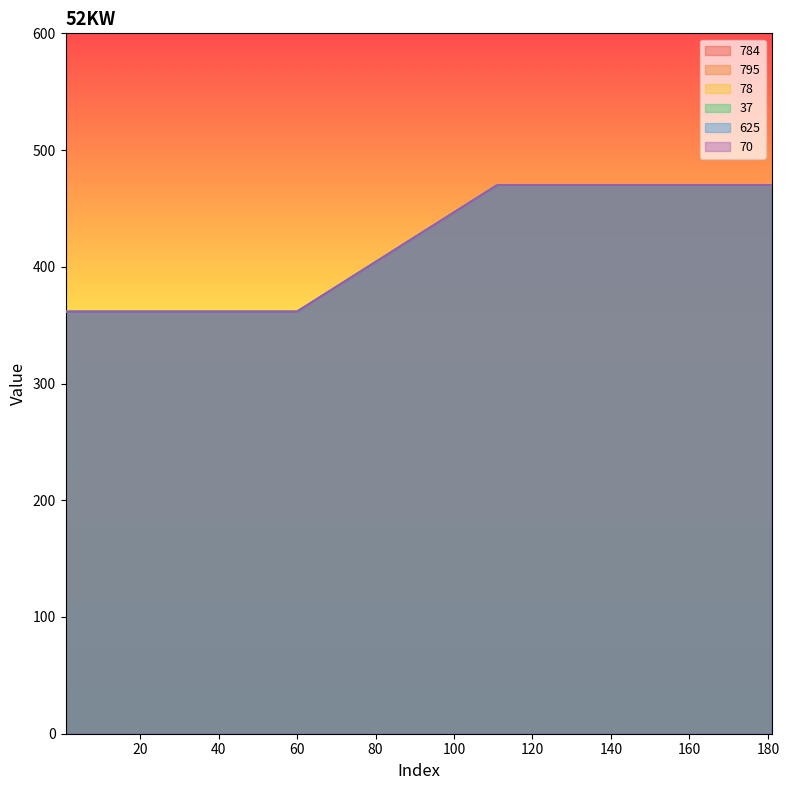

At which category does the chart reach its minimum across all series?

1